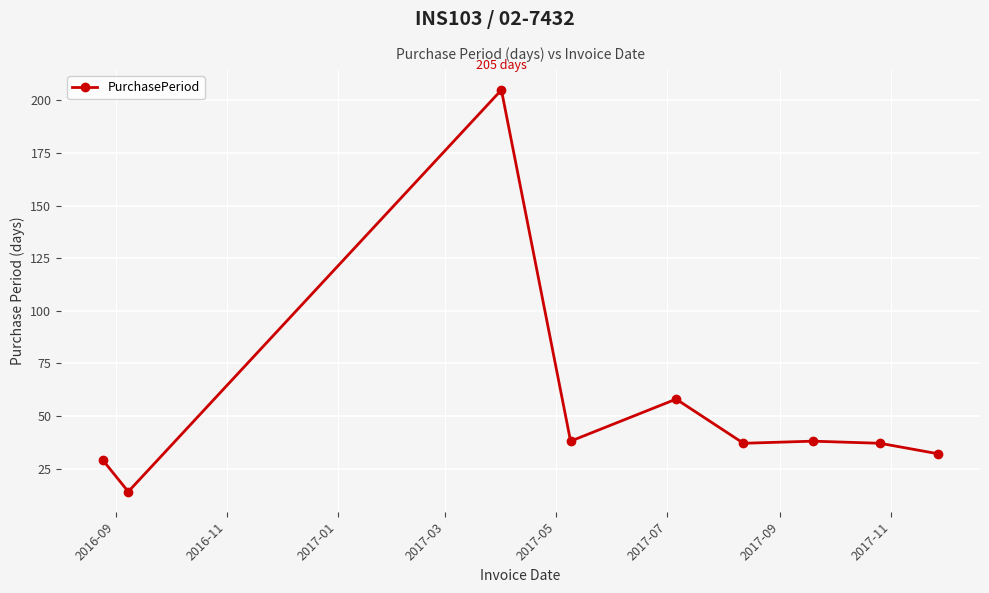

What is the difference between the maximum and minimum values?

191